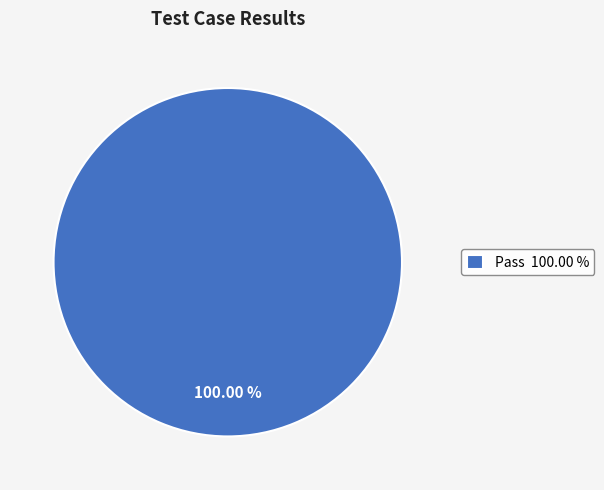

Does any single category account for the majority?

Yes